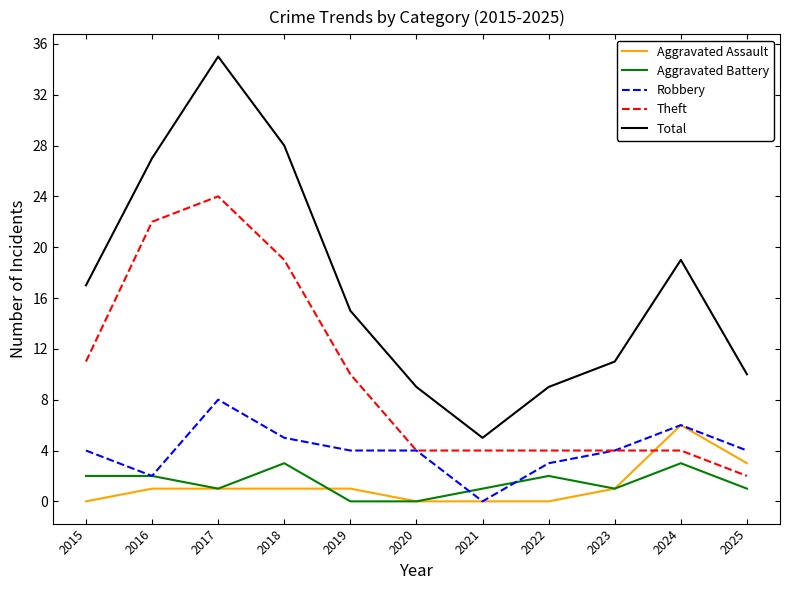

What is the spread (max minus min) of values at 2022?

9